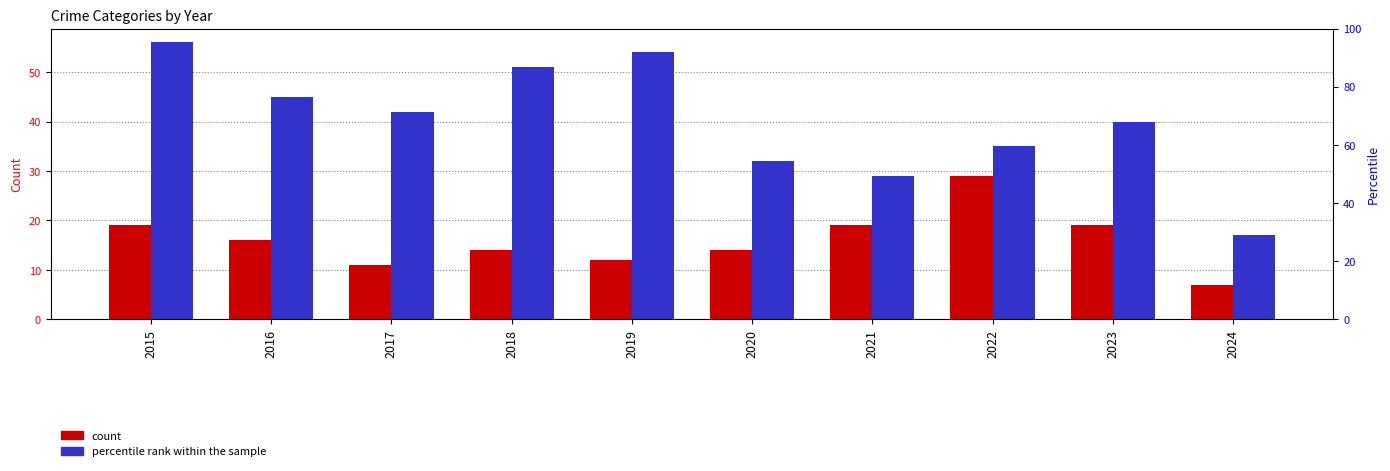

Is it true that Robbery equals 10 at 2021?

False